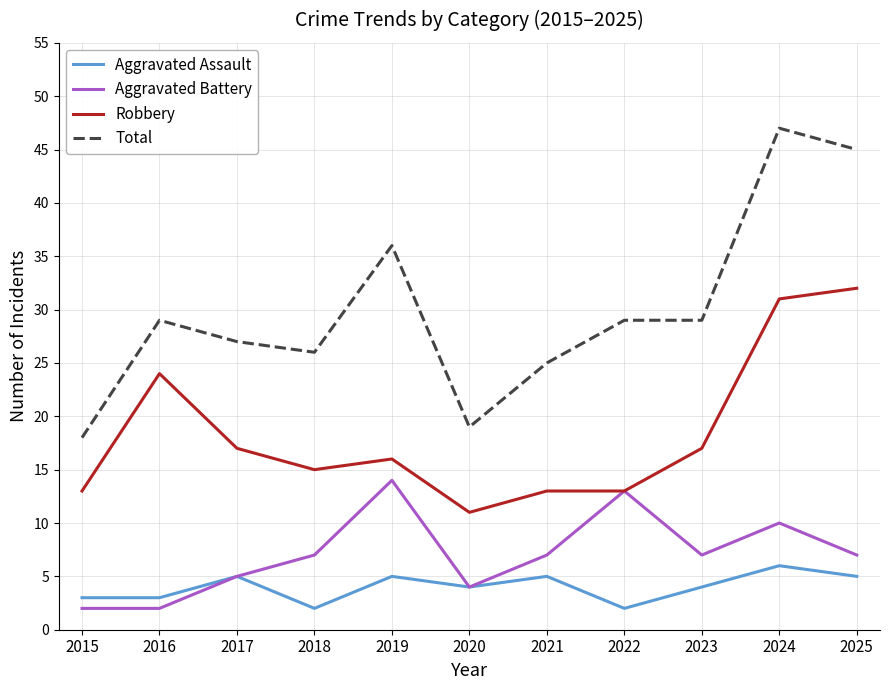

What is the difference between the maximum and minimum values in the Total series?

29